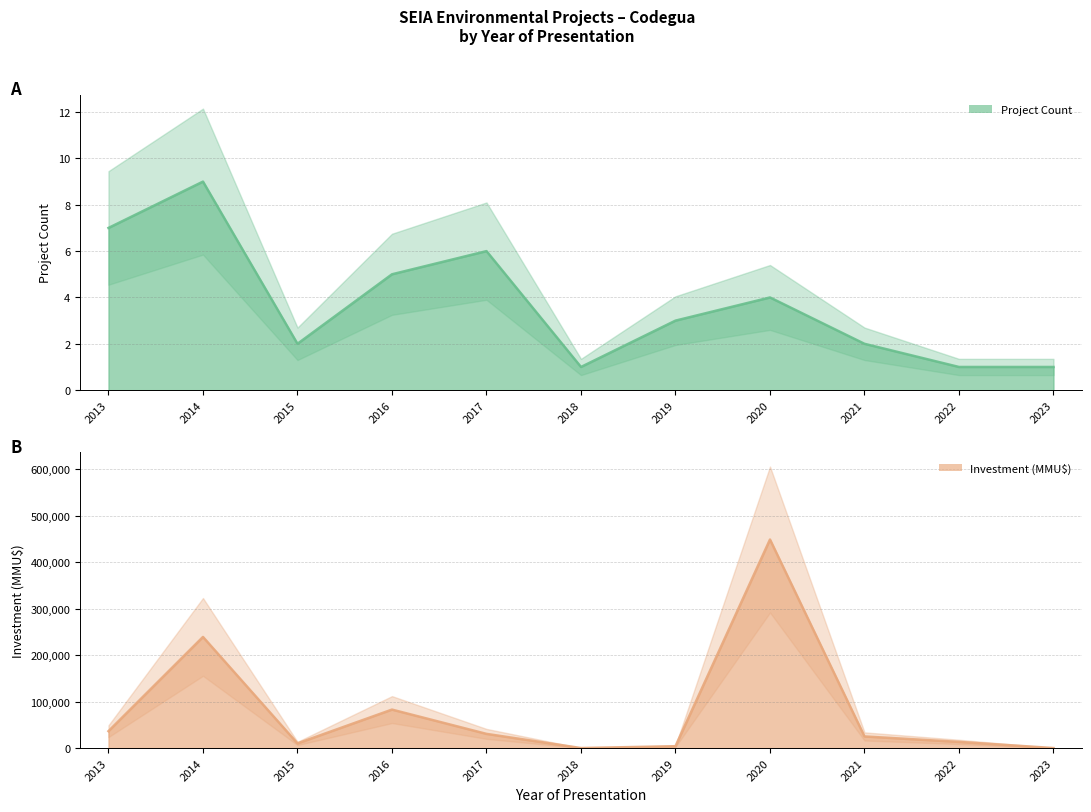

How many interior local peaks does the Project Count series have?

3